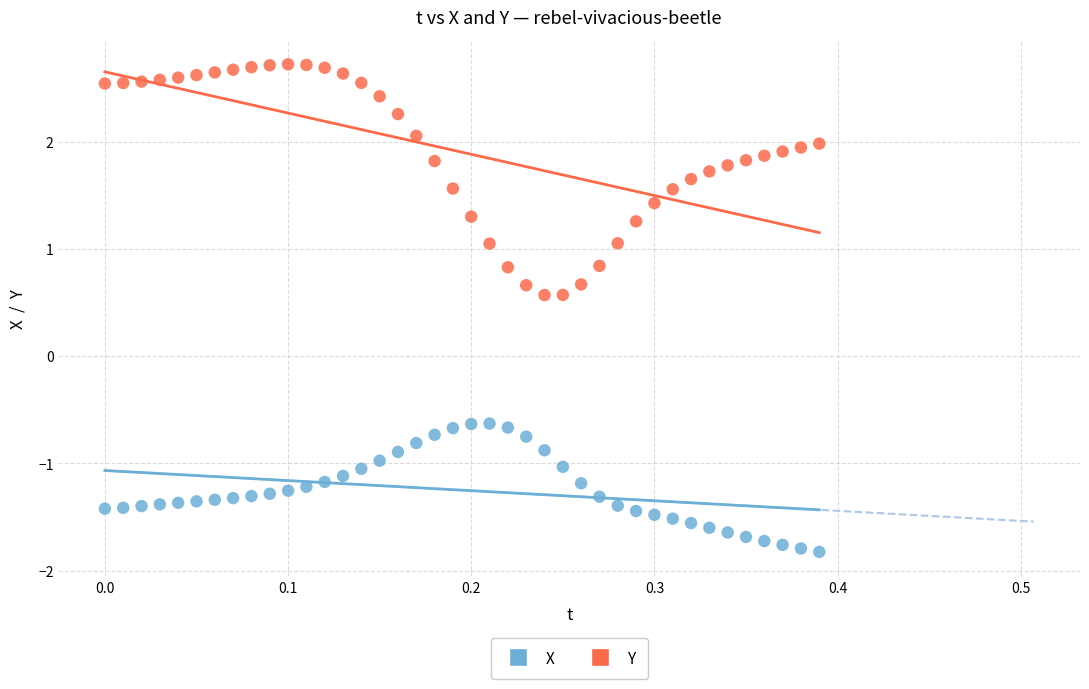

Across all data points, what is the range of Y values (max minus min)?

4.5